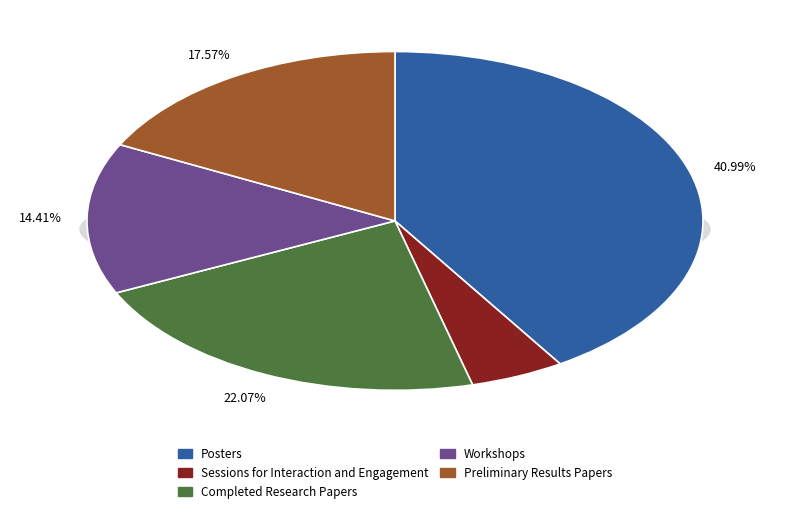

To the nearest percent, what is the difference between the largest and smallest slice percentages?

36%